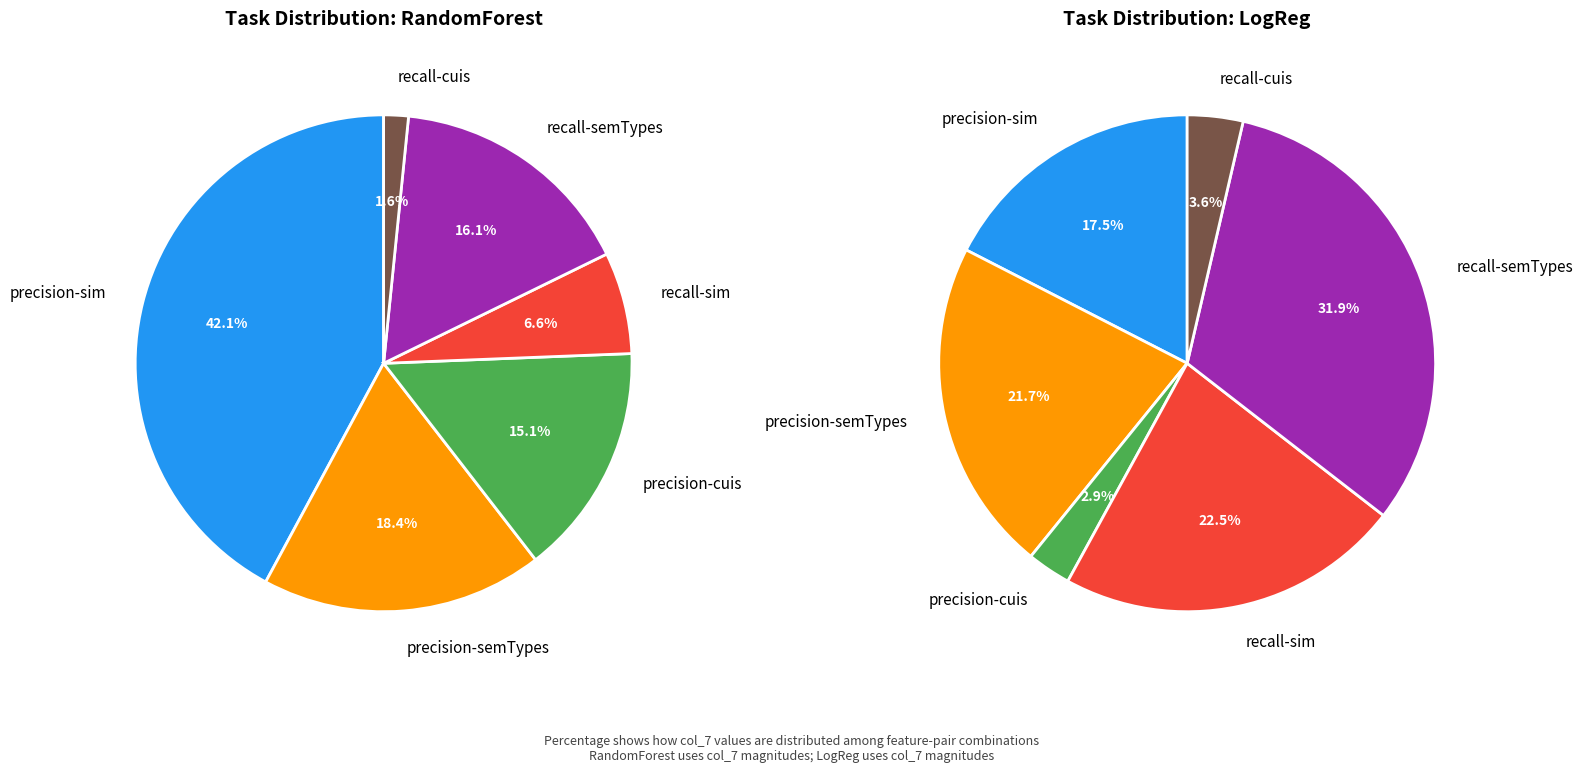

Count the number of slices in the pie.

12